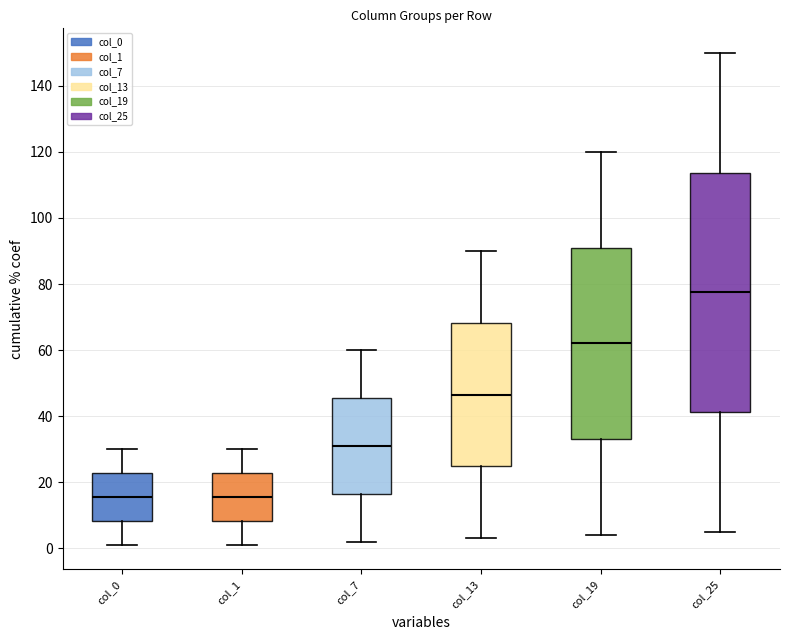

What is the difference between the maximum and minimum values in the col_7 series?

58